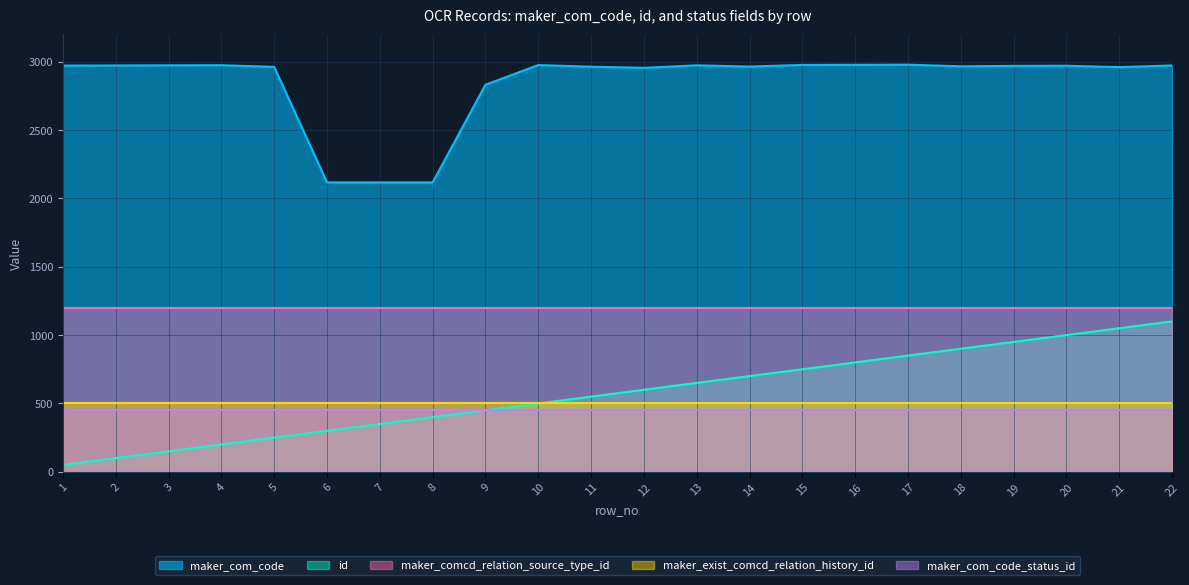

At 18, list the series in order from smallest to largest.

maker_com_code_status_id, maker_exist_comcd_relation_history_id, id, maker_comcd_relation_source_type_id, maker_com_code